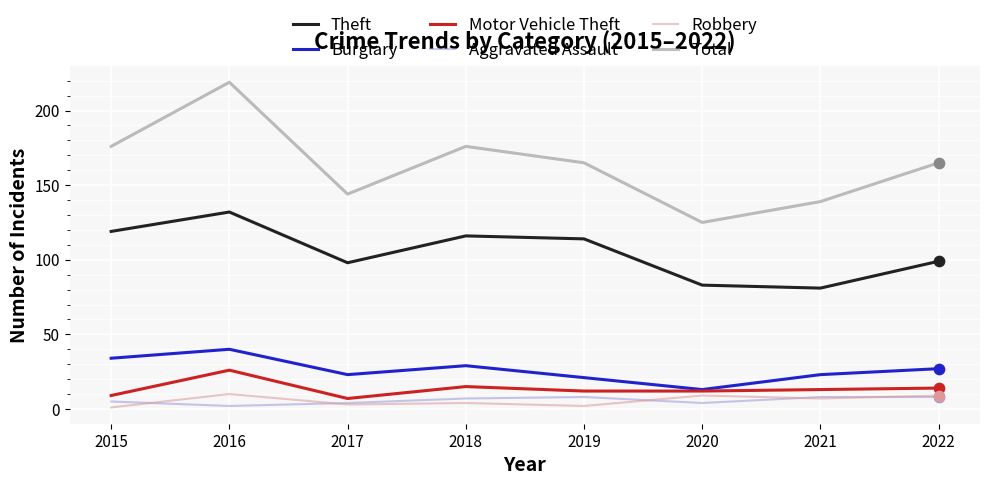

Is the value of Burglary at 2015 greater than the value of Total at 2015?

No